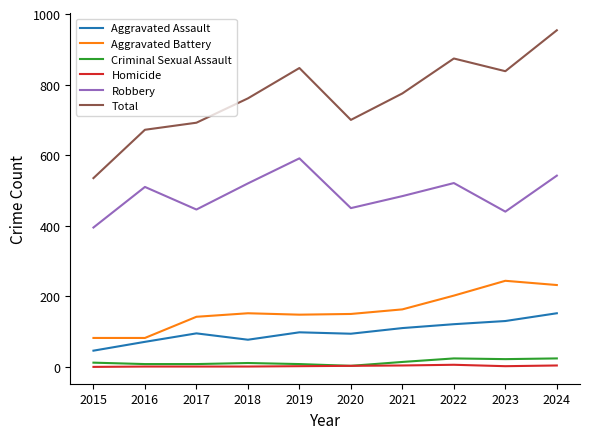

What is the maximum value for Aggravated Battery?

244